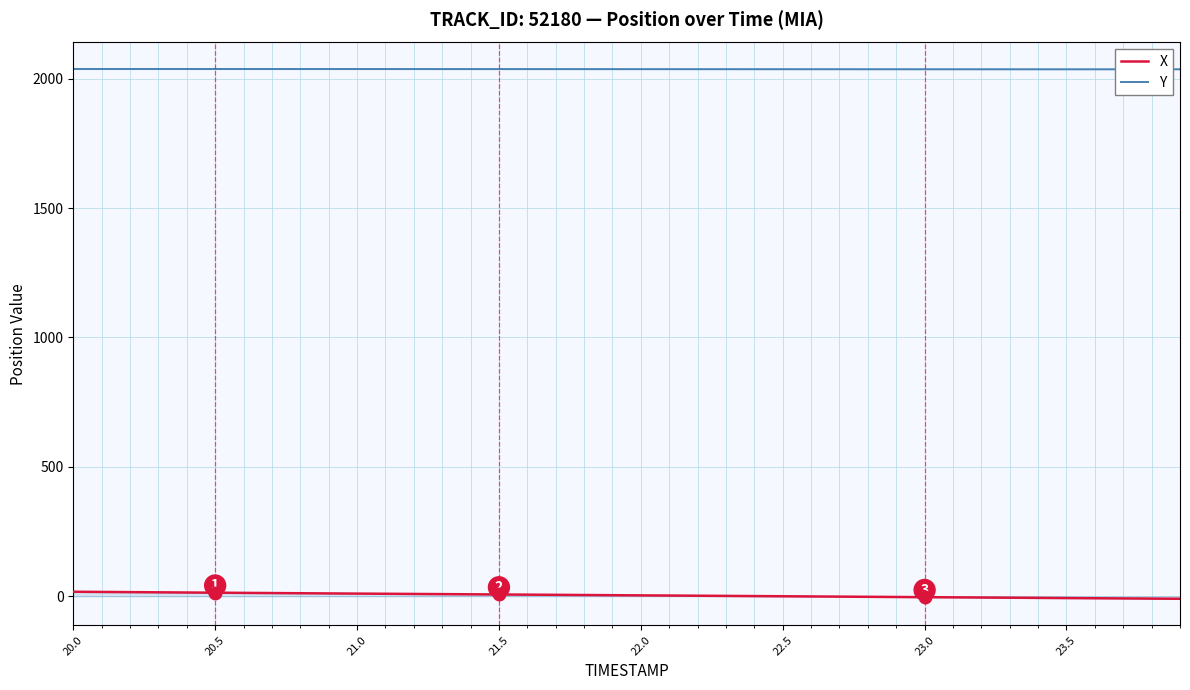

What is the minimum value for Y?

2035.9